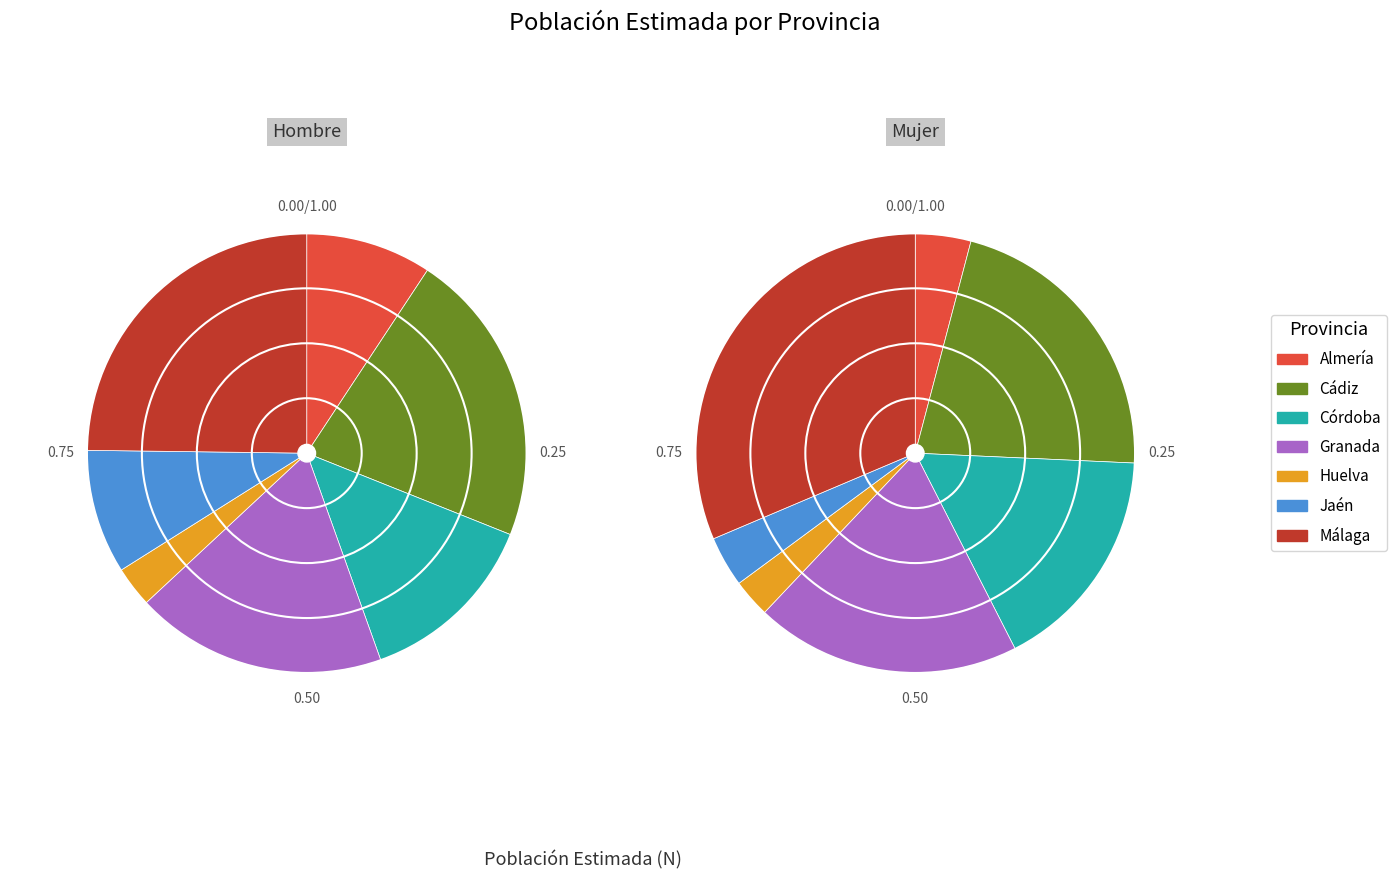

Is there a majority slice in this chart?

No